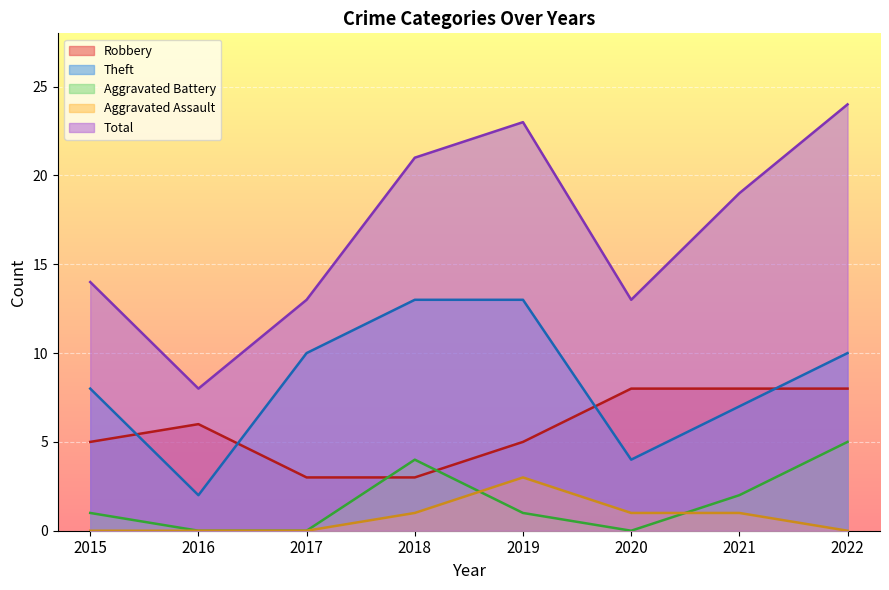

True or false: Theft has more than 0 interior local peaks.

False